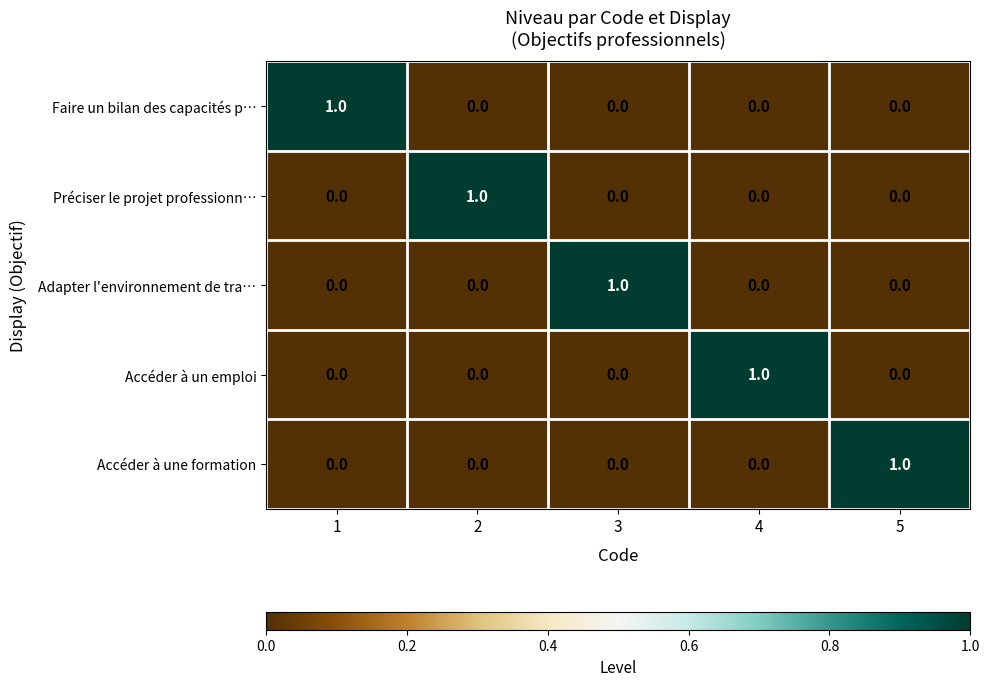

True or false: Adapter l'environnement de tra… has a value of 0 at 4.

True